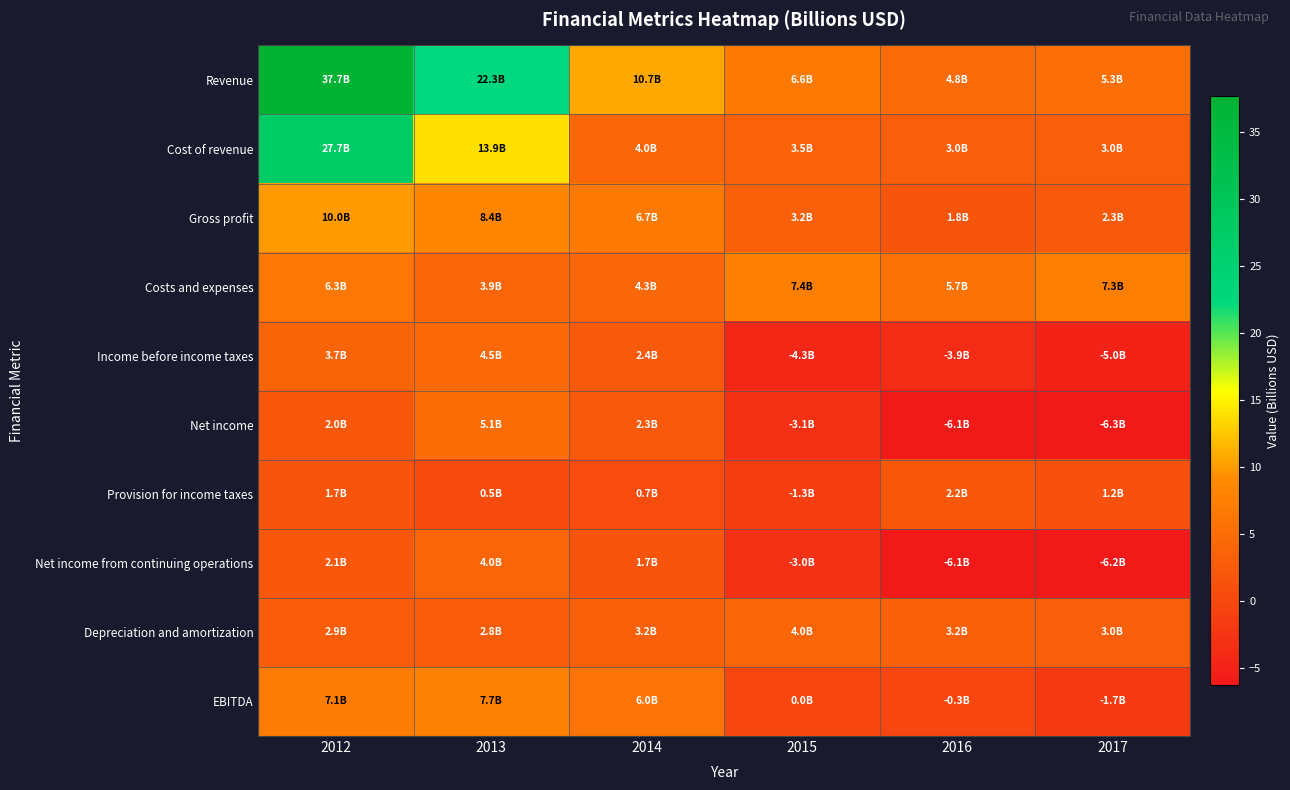

Which category has the lowest value across all series?

2017